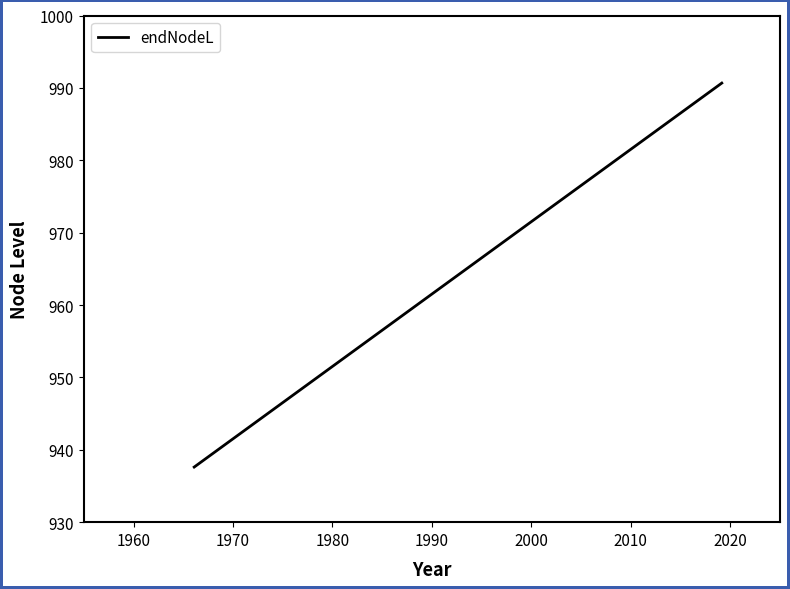

How many data points are less than 982?

8